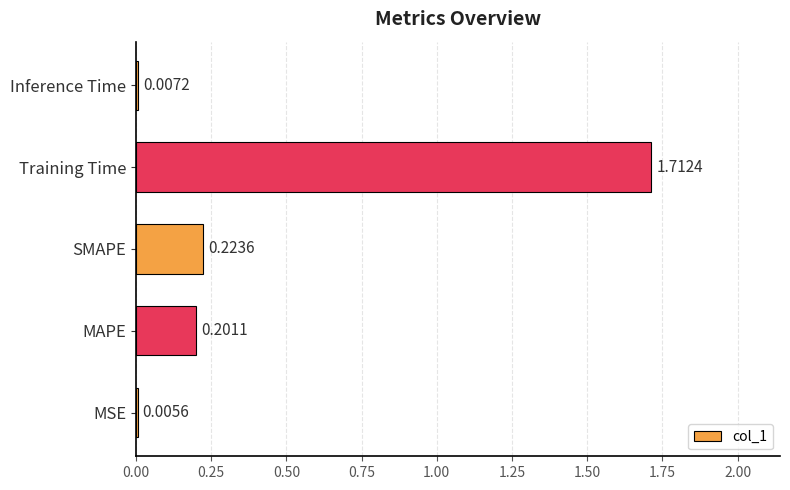

Where is the data nearest to the value 0?

MSE